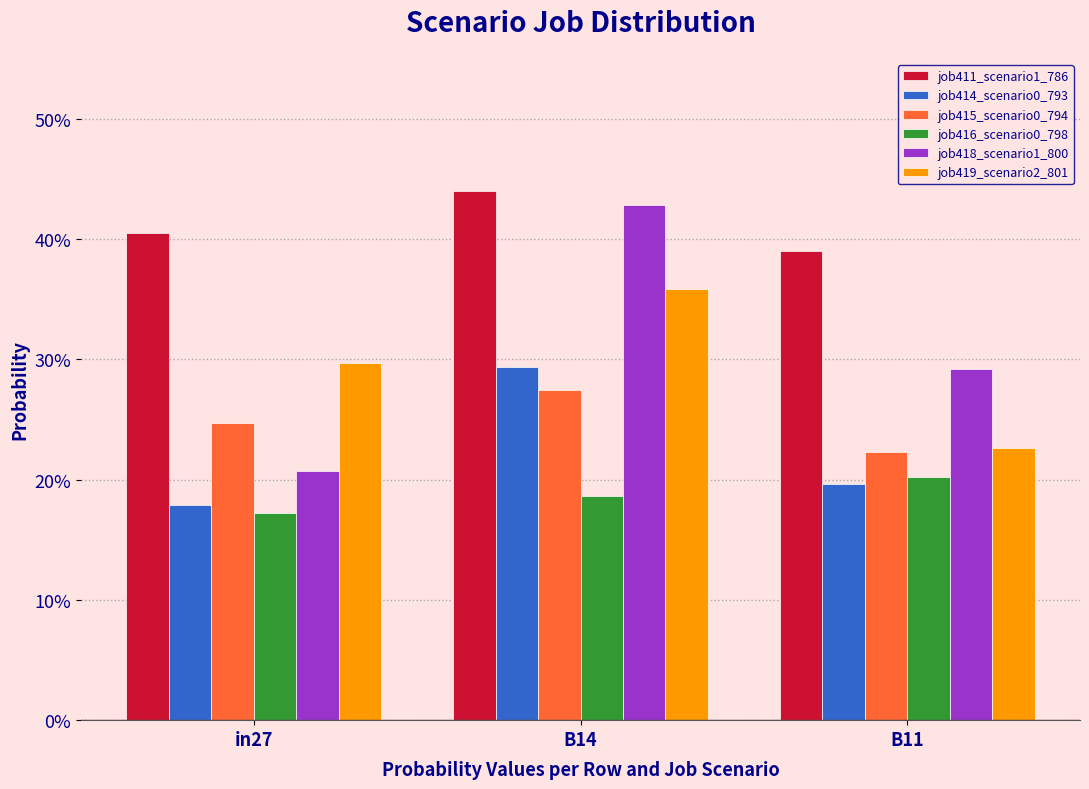

What is the label of the 3rd bar from the right?

in27